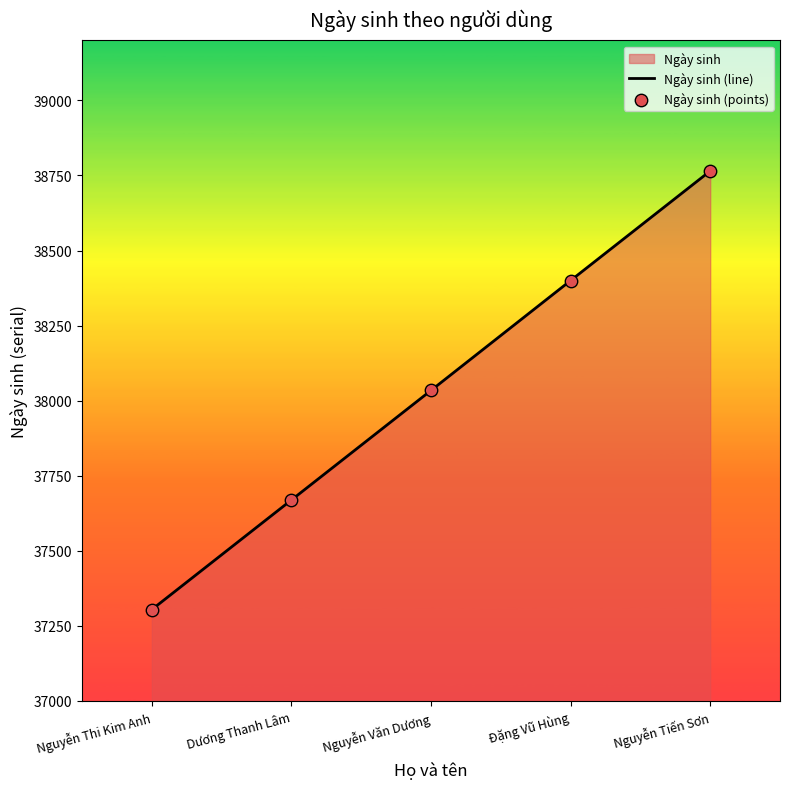

At which category does the chart reach its peak across all series?

Nguyễn Tiến Sơn